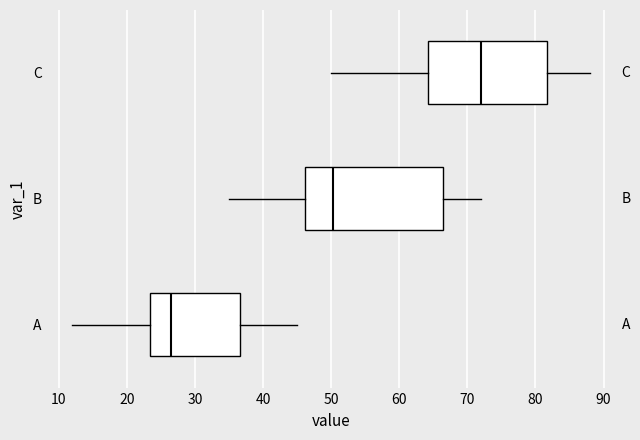

Reading bottom to top, transcribe this box plot: for each box, give where its median line is, the range the box spans, and where its two whiskers end, as read against the x-axis. The values are not printed on the chart, so give them approximately, as read against the axis.

A: median 27, box 23 to 37, whiskers 12 to 45
B: median 50, box 46 to 66, whiskers 35 to 72
C: median 72, box 64 to 82, whiskers 50 to 88